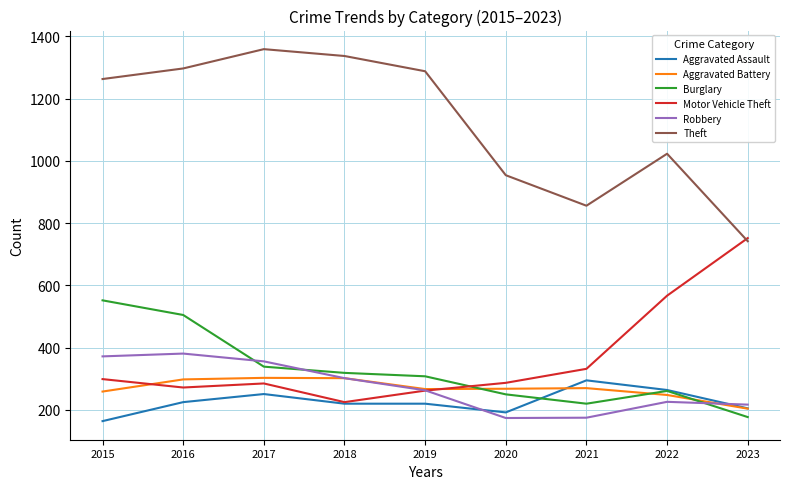

At how many categories does at least one series exceed 273?

9